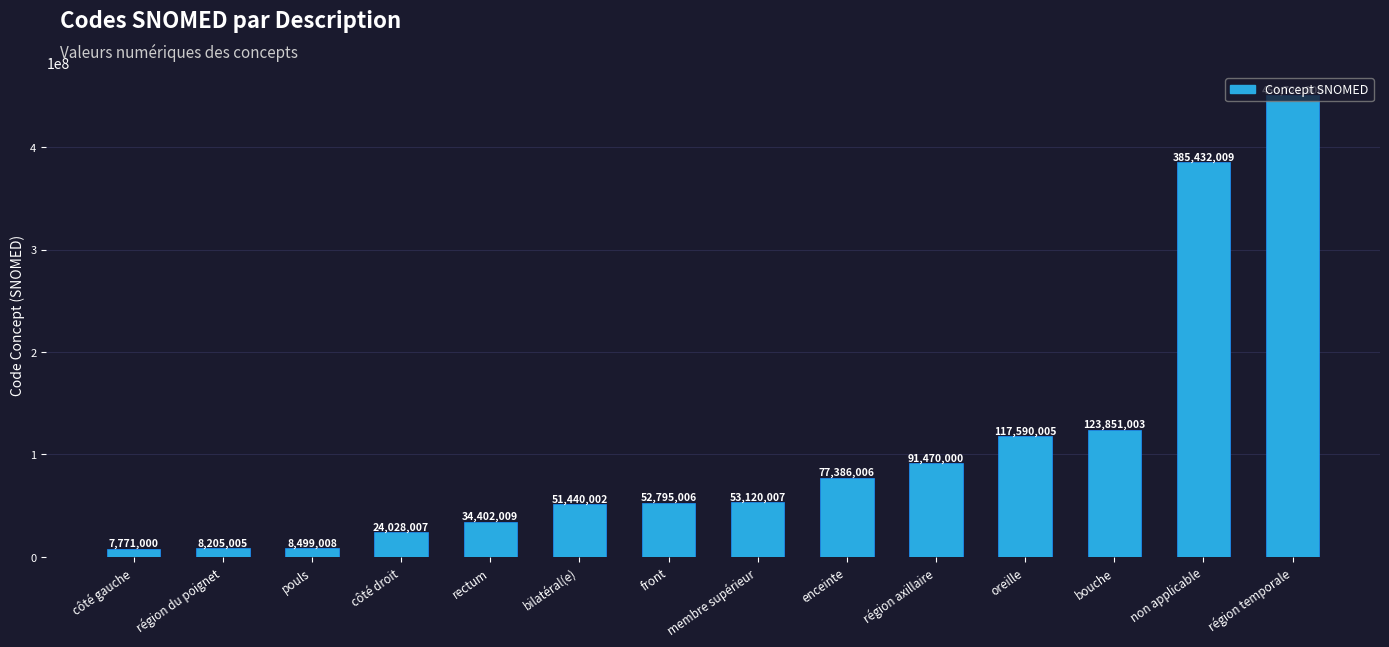

List the labels in order of value, largest first.

région temporale, non applicable, bouche, oreille, région axillaire, enceinte, membre supérieur, front, bilatéral(e), rectum, côté droit, pouls, région du poignet, côté gauche